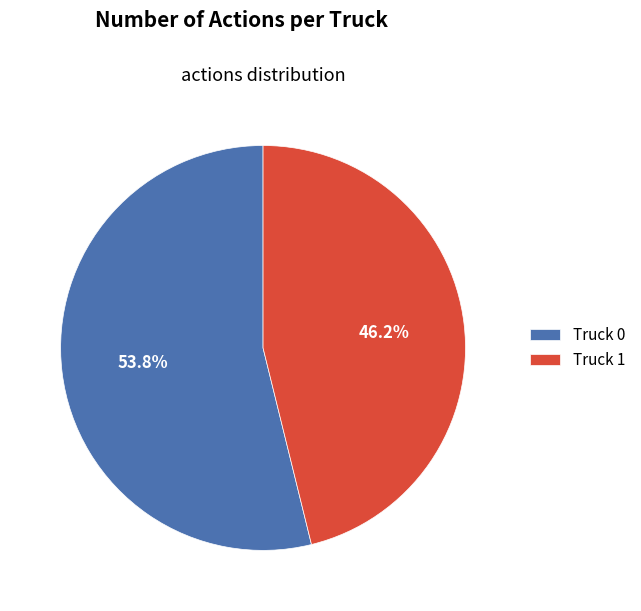

Which slice is the largest?

Truck 0